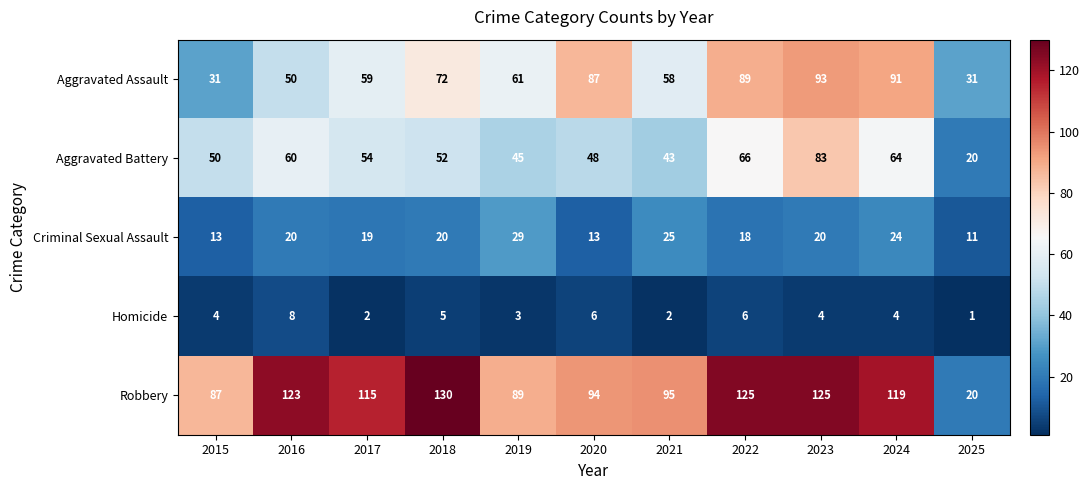

What is the spread (max minus min) of values at 2022?

119